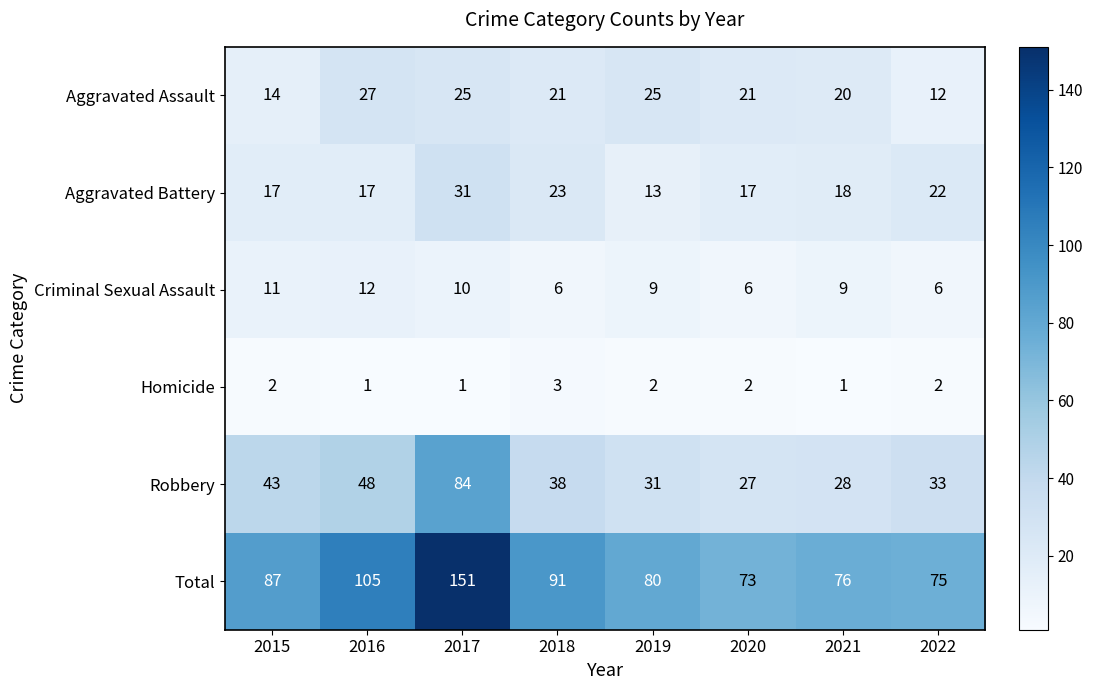

At which label does Robbery first exceed 38?

2015